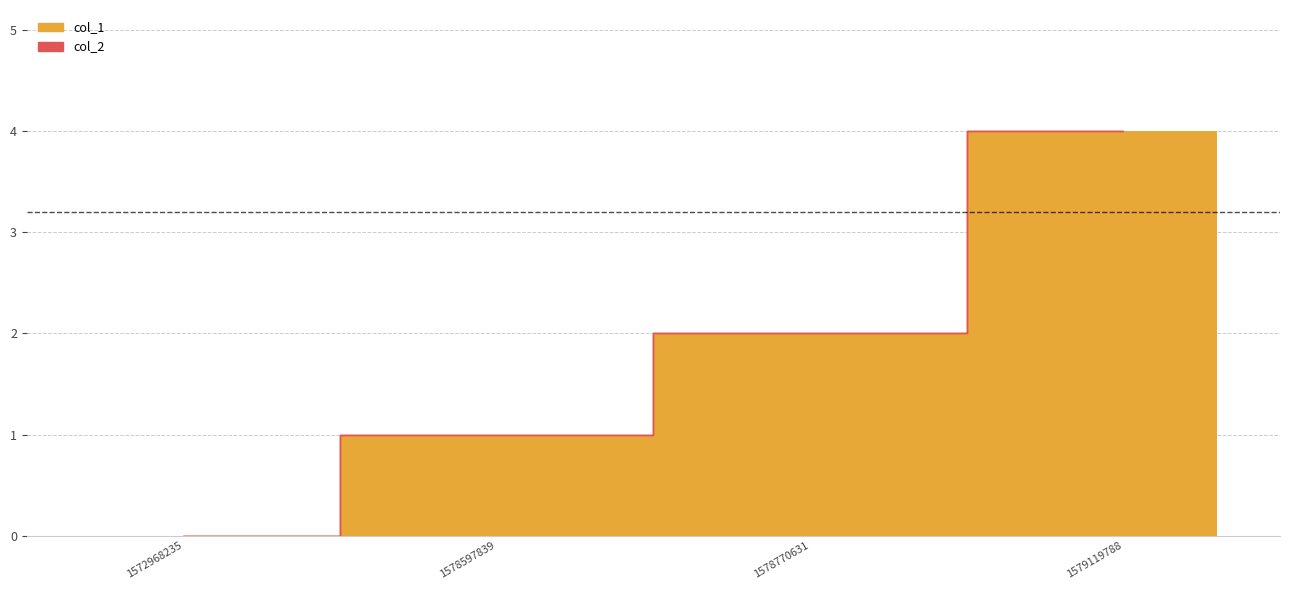

Reading left to right, list all the values displayed in this chart.

1572968235=0	1578597839=1	1578770631=2	1579119788=4